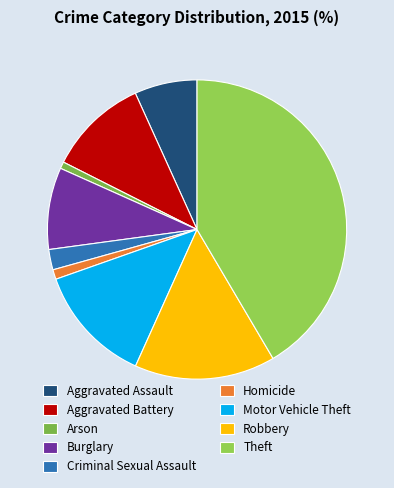

How many segments does this pie chart have?

9